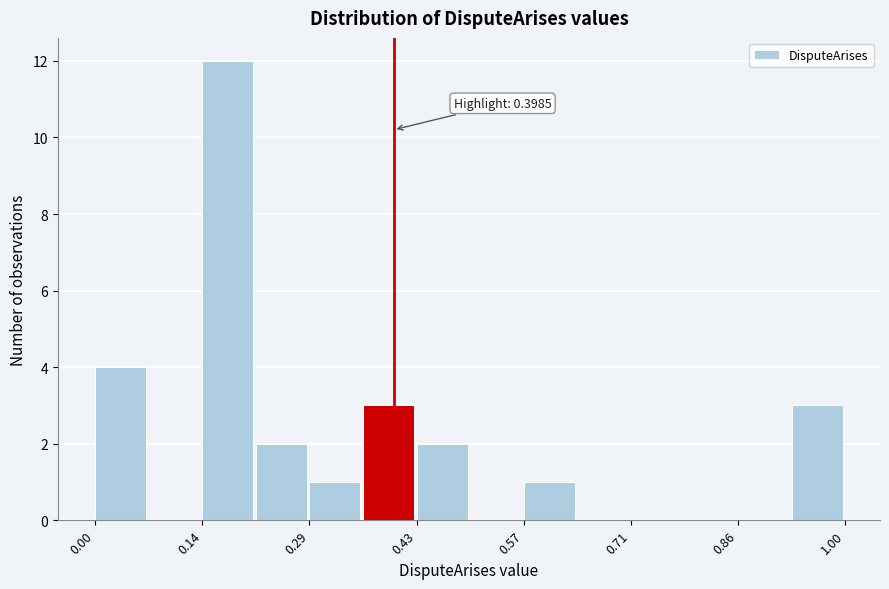

Read against the x-axis, roughly where is the centre of the tallest bar?

0.18